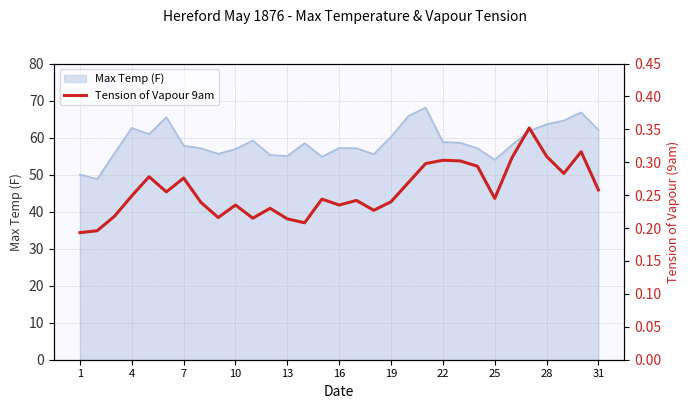

Is it true that the value at 20 is 0.4?

False